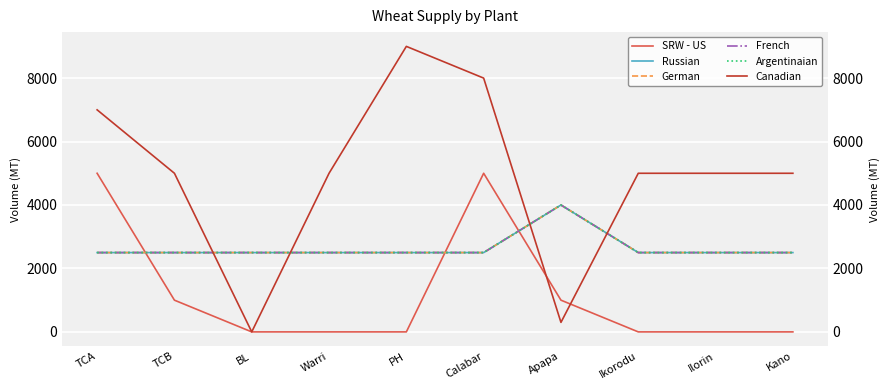

Reading left to right, transcribe all the data shown in this chart.

SRW - US: 5000	1000	0	0	0	5000	1000	0	0	0
Russian: 2500	2500	2500	2500	2500	2500	4000	2500	2500	2500
German: 2500	2500	2500	2500	2500	2500	4000	2500	2500	2500
French: 2500	2500	2500	2500	2500	2500	4000	2500	2500	2500
Argentinaian: 2500	2500	2500	2500	2500	2500	4000	2500	2500	2500
Canadian: 7000	5000	0	5000	9000	8000	300	5000	5000	5000